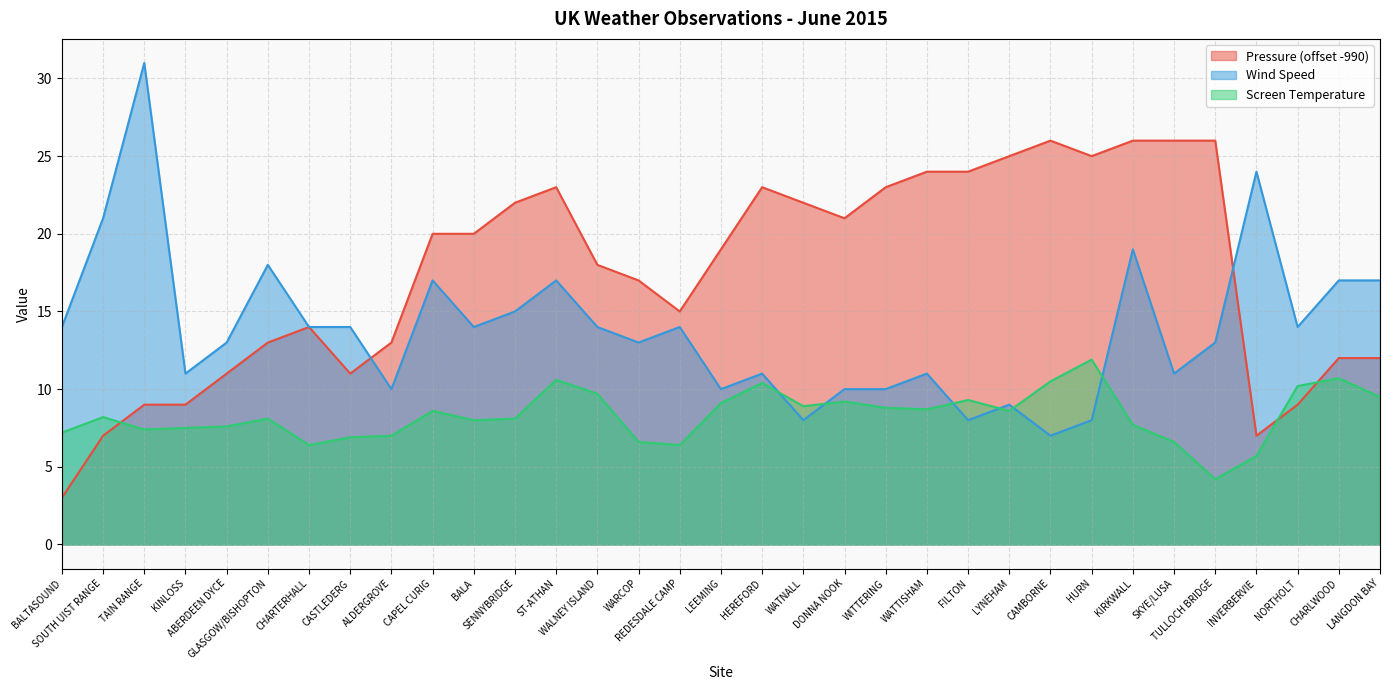

How many data points in Pressure are above 19?

16